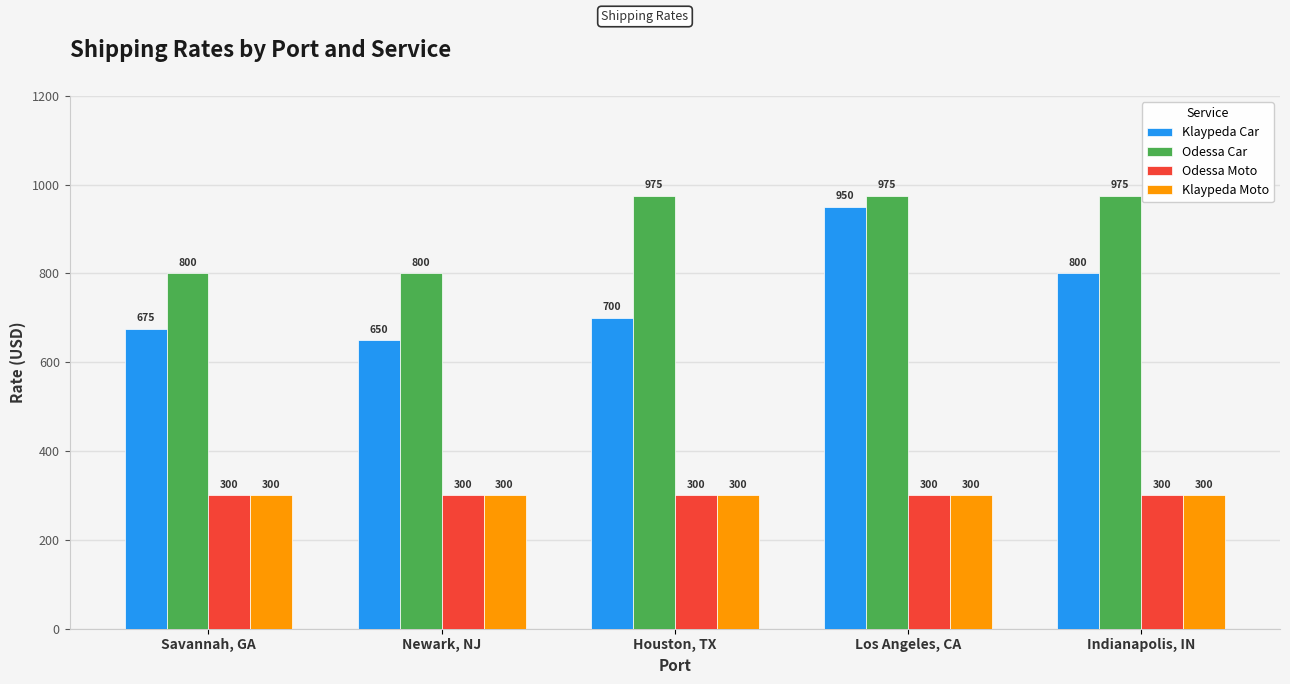

Where is Klaypeda Car nearest to the value 800?

Indianapolis, IN